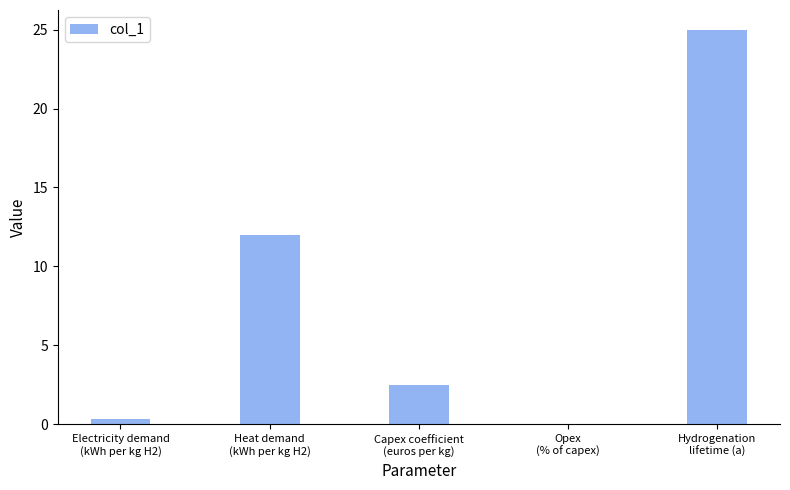

What is the difference between the values at Heat demand
(kWh per kg H2) and Opex
(% of capex)?

12.0